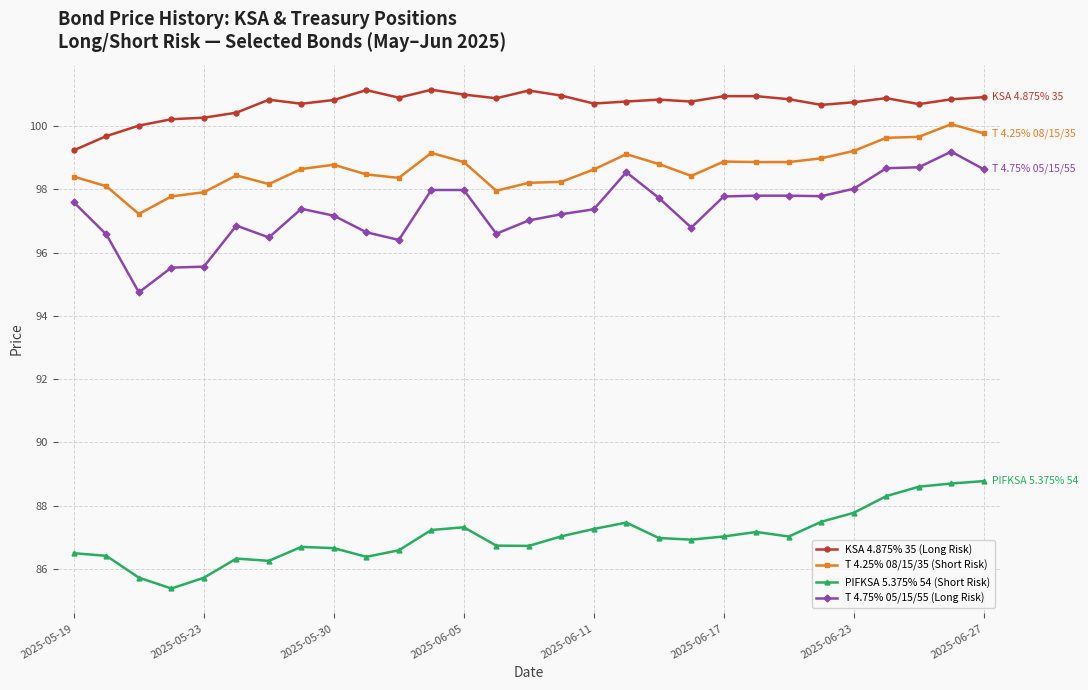

How many lines are shown in the chart?

4